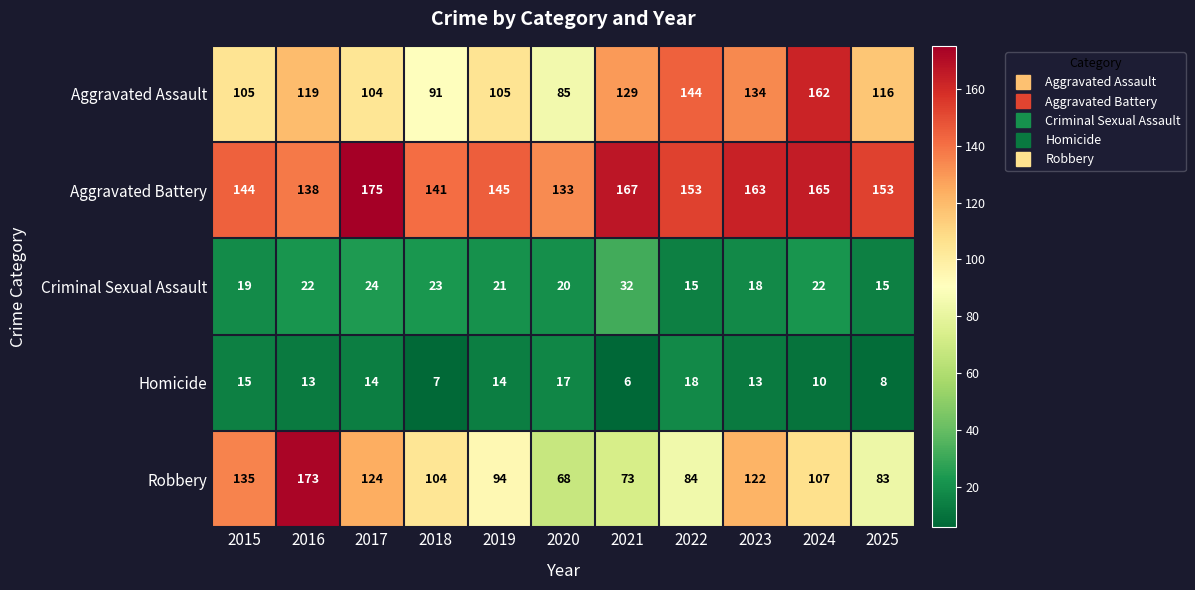

What is the sum of the Homicide values at 2018 and 2015?

22